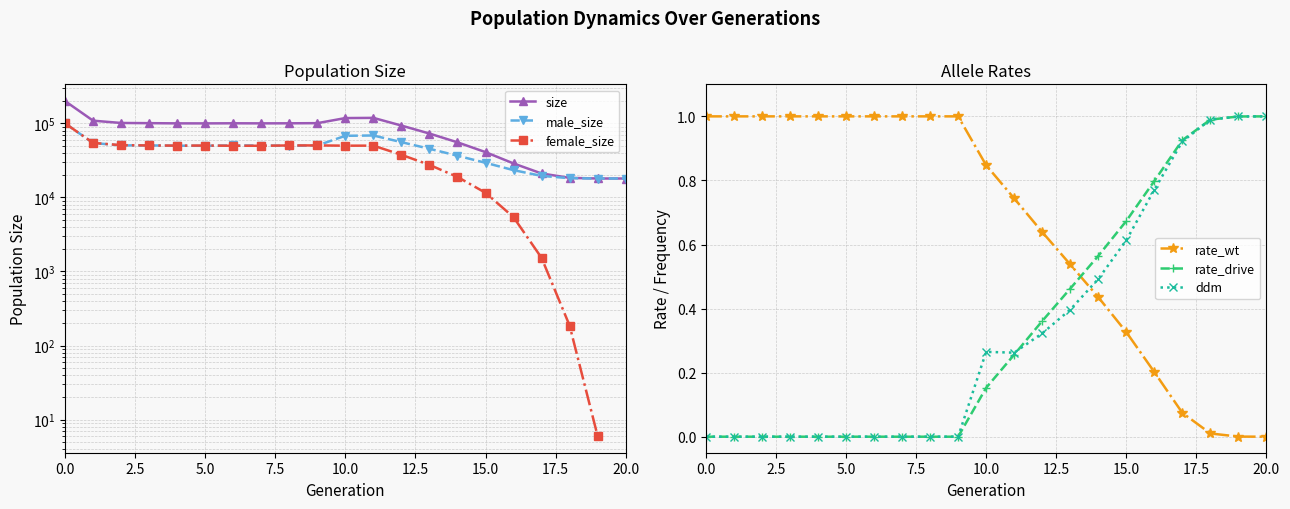

Which category has the lowest value across all series?

20